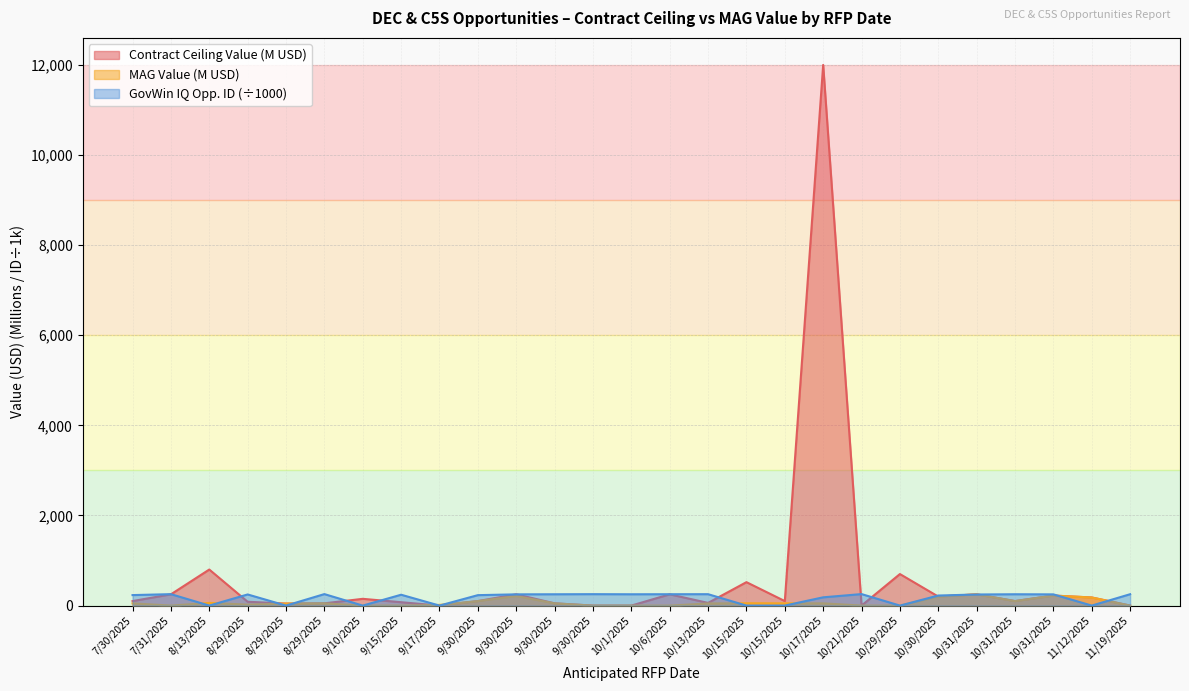

True or false: Contract Ceiling Value and MAG Value intersect in this chart.

True